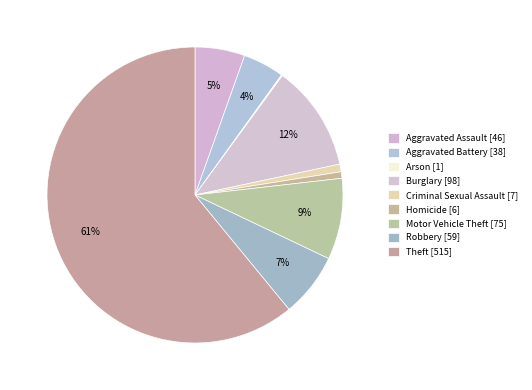

What is the majority slice?

Theft